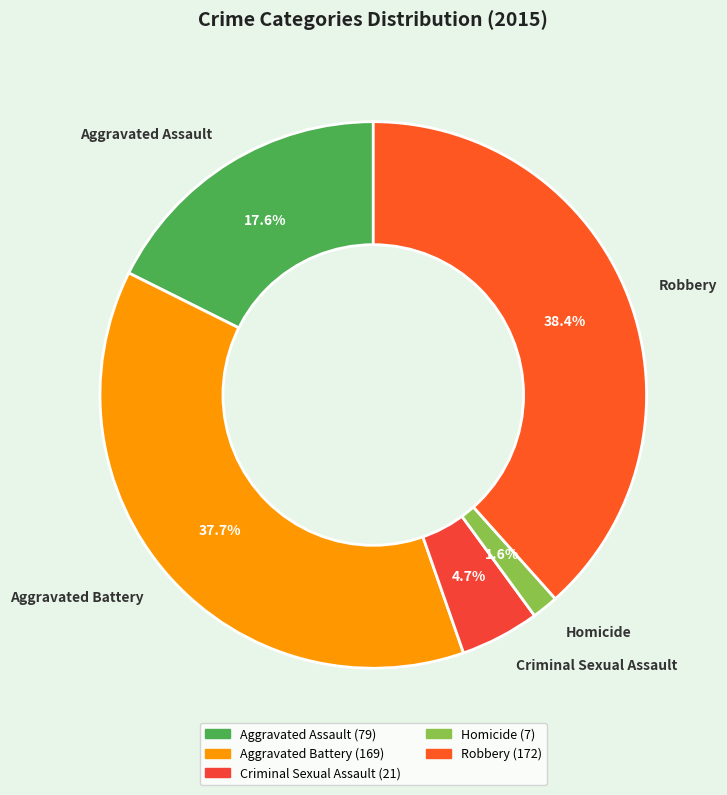

The Criminal Sexual Assault slice represents 11% of the pie. True or false?

False